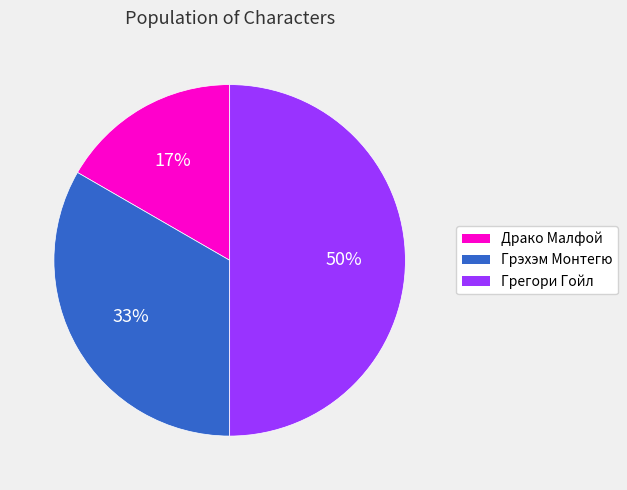

How many slices are in this pie chart?

3